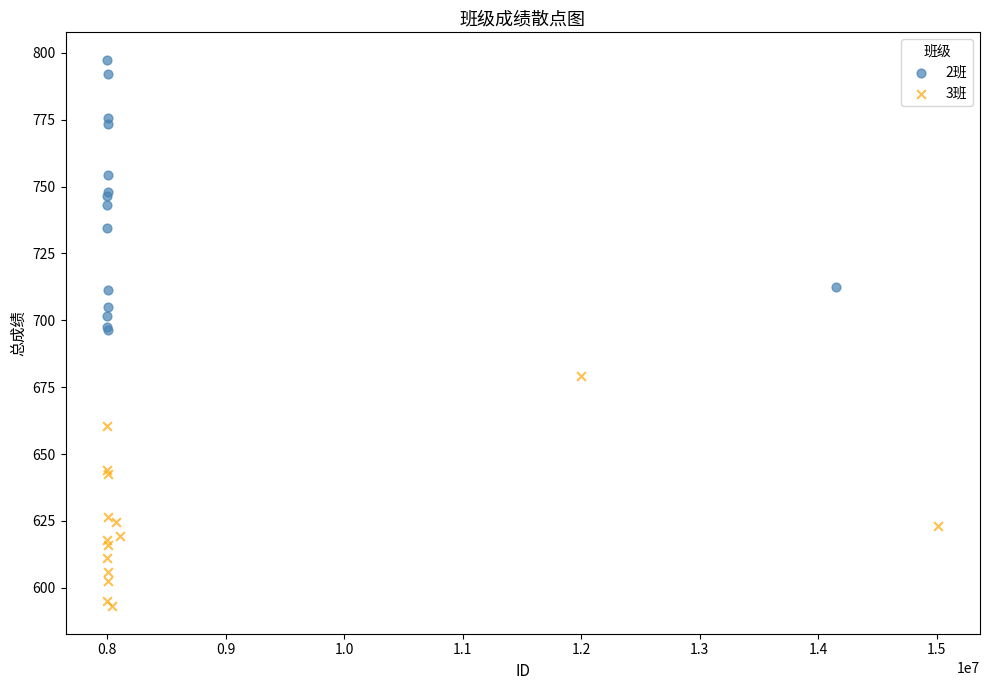

Which series has the widest spread of Y values?

2班